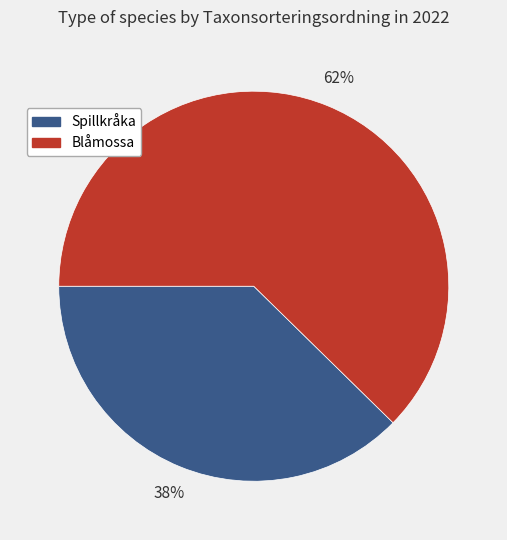

To the nearest percent, what is the average slice percentage?

50%